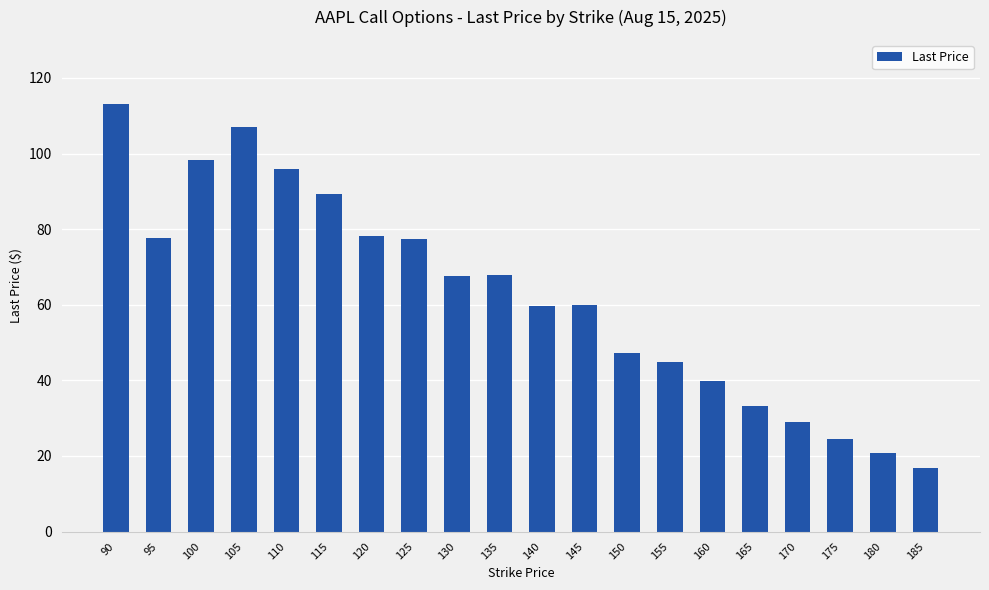

Does the chart contain any negative values?

No